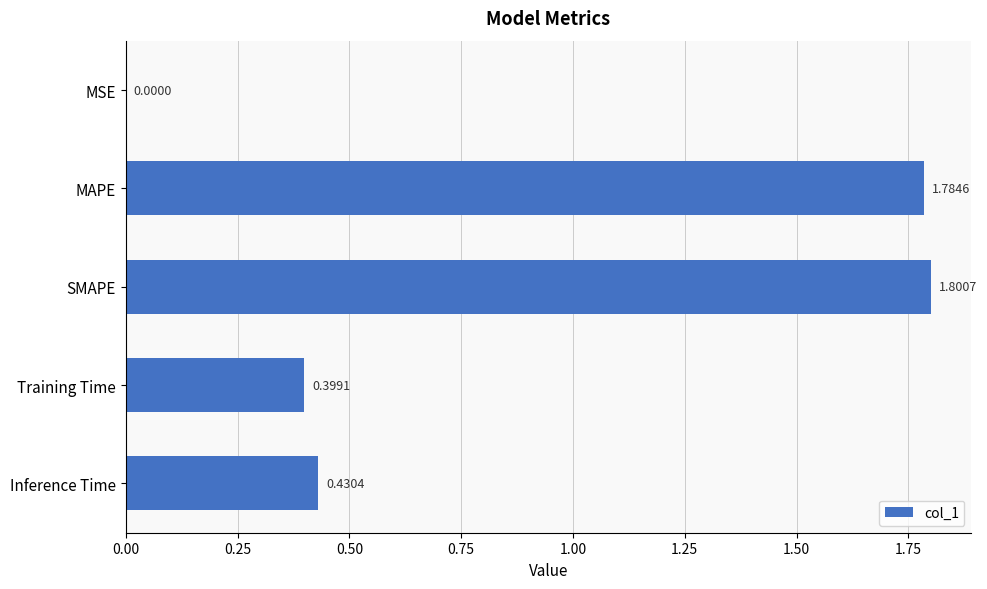

Are the bars grouped side by side (vs. stacked)?

No